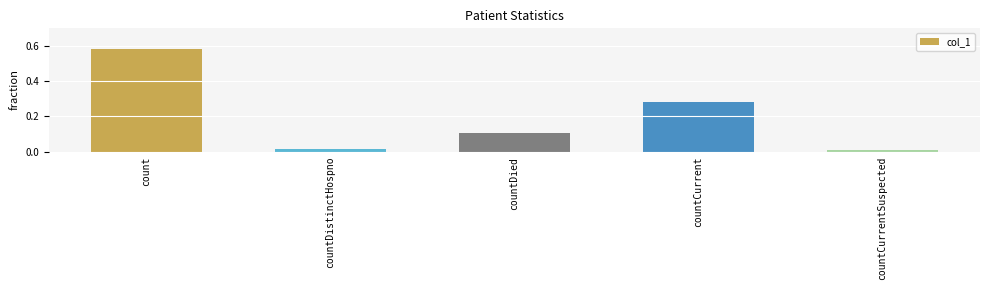

Does the chart contain stacked bars?

No